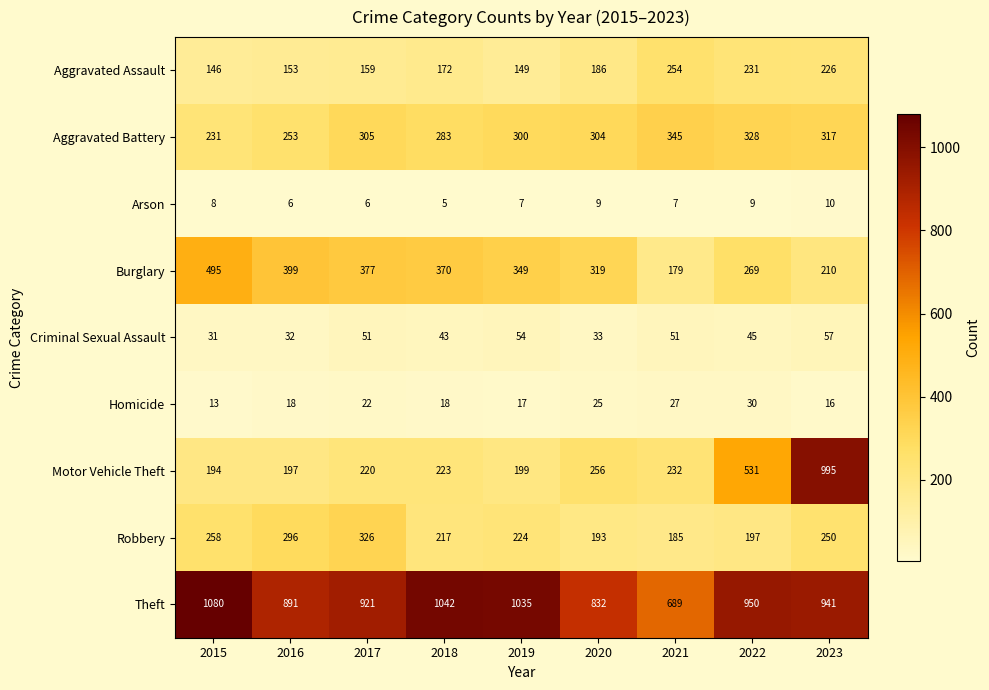

What is the difference between the second highest and second lowest values in the Theft series?

210